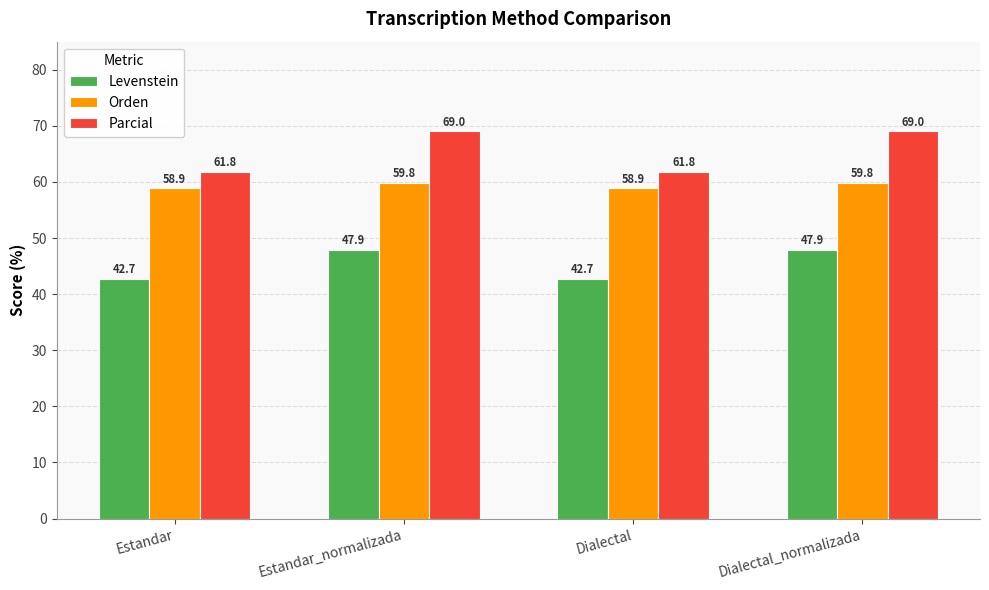

What is the greatest value displayed?

69.0